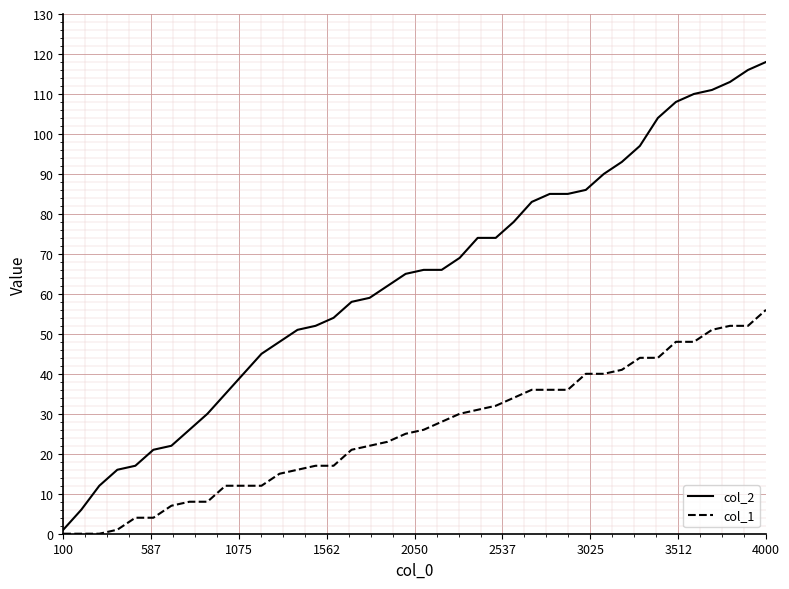

What is the greatest value displayed?

118